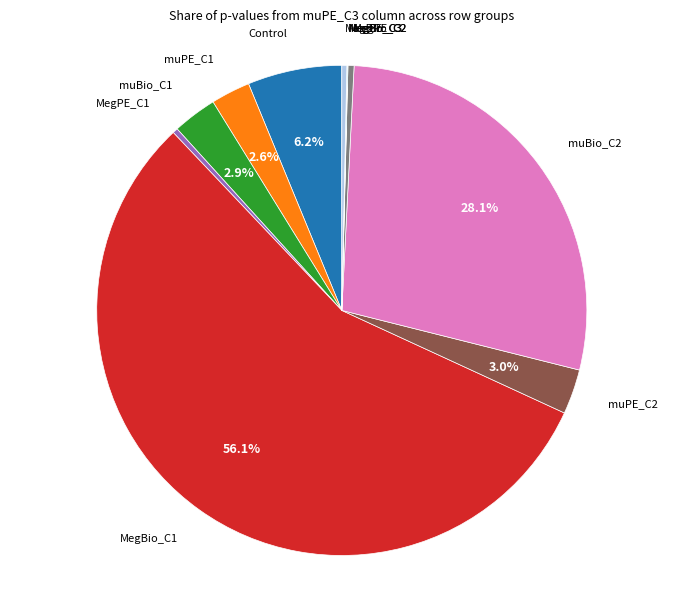

Which slice represents more than half of the pie?

MegBio_C1